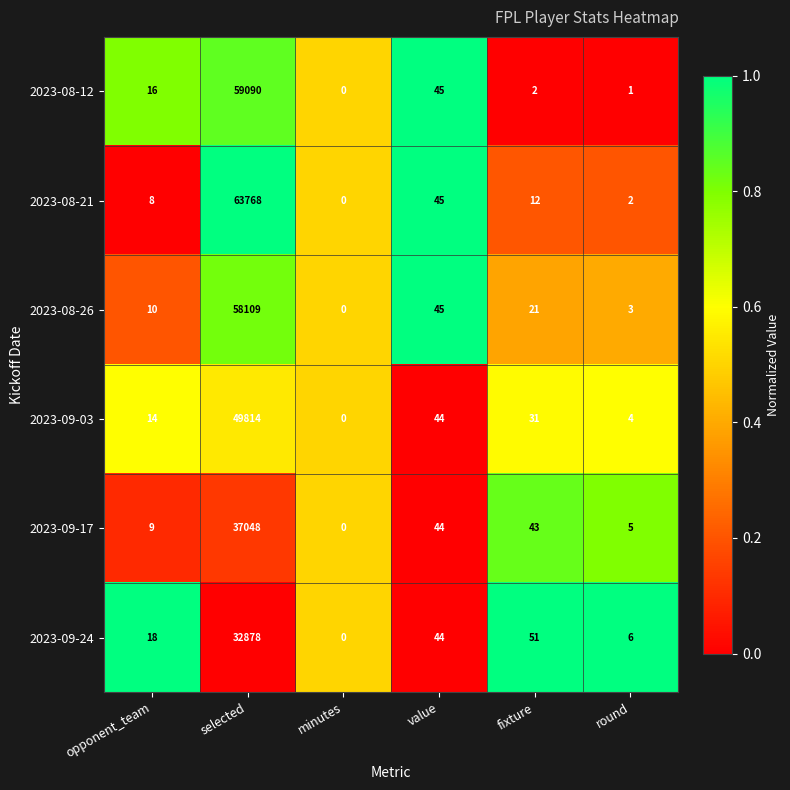

Which series has the widest spread of values?

2023-08-21